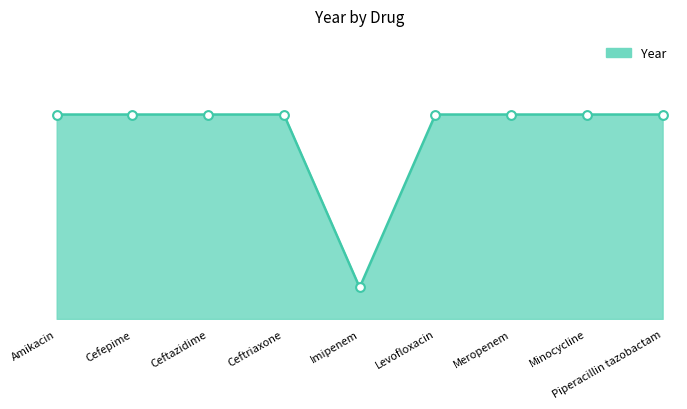

Which has a higher value, 10 or Levofloxacin?

Levofloxacin